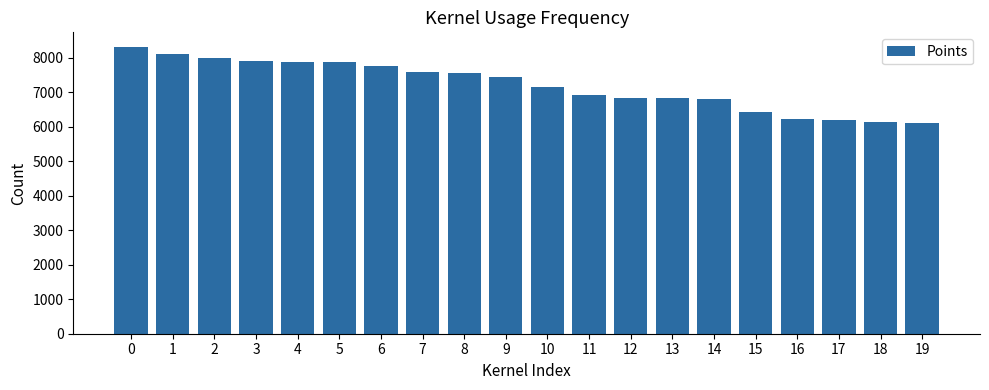

How many series are shown in this chart?

1